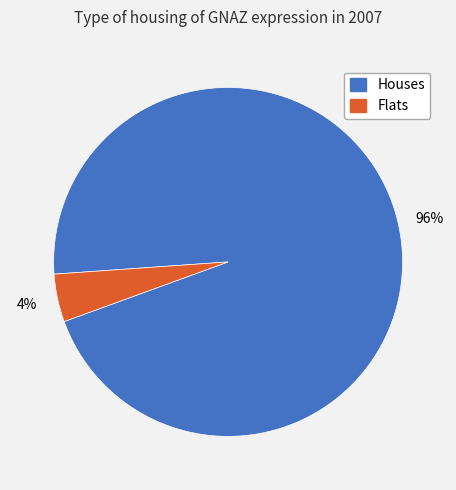

Combined, do Flats and Houses account for over 50%?

Yes